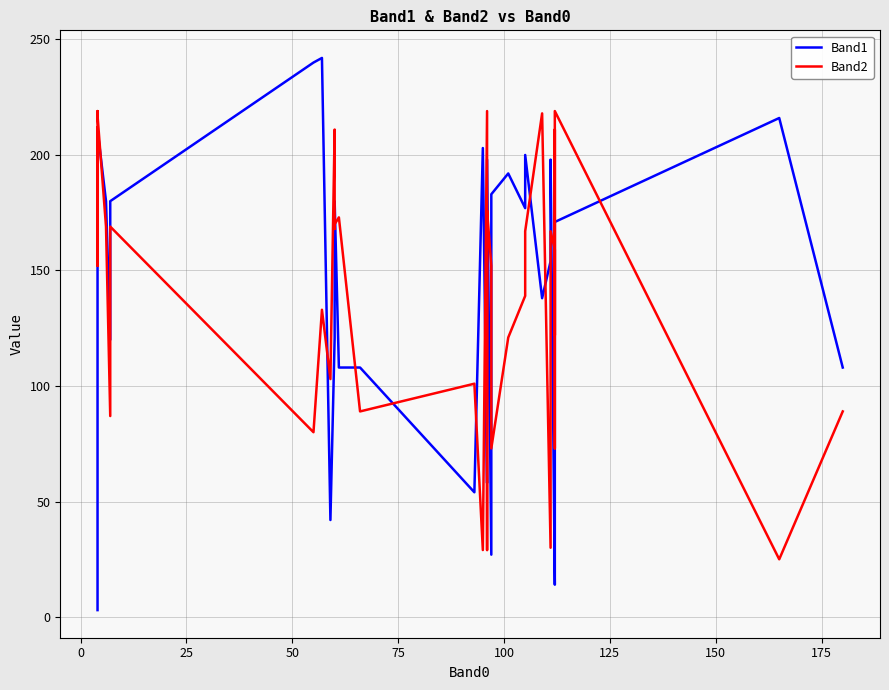

Reading left to right, list all the values displayed in this chart.

Band1: 3	91	161	174	181	211	180	120	180	240	242	42	121	174	180	180	108	108	54	203	58	72	198	198	27	183	192	177	200	138	154	198	14	37	41	78	78	171	216	108
Band2: 212	201	152	168	219	217	169	87	169	80	133	103	211	168	169	170	173	89	101	29	219	29	166	176	152	73	121	139	167	218	30	167	159	122	211	73	73	219	25	89